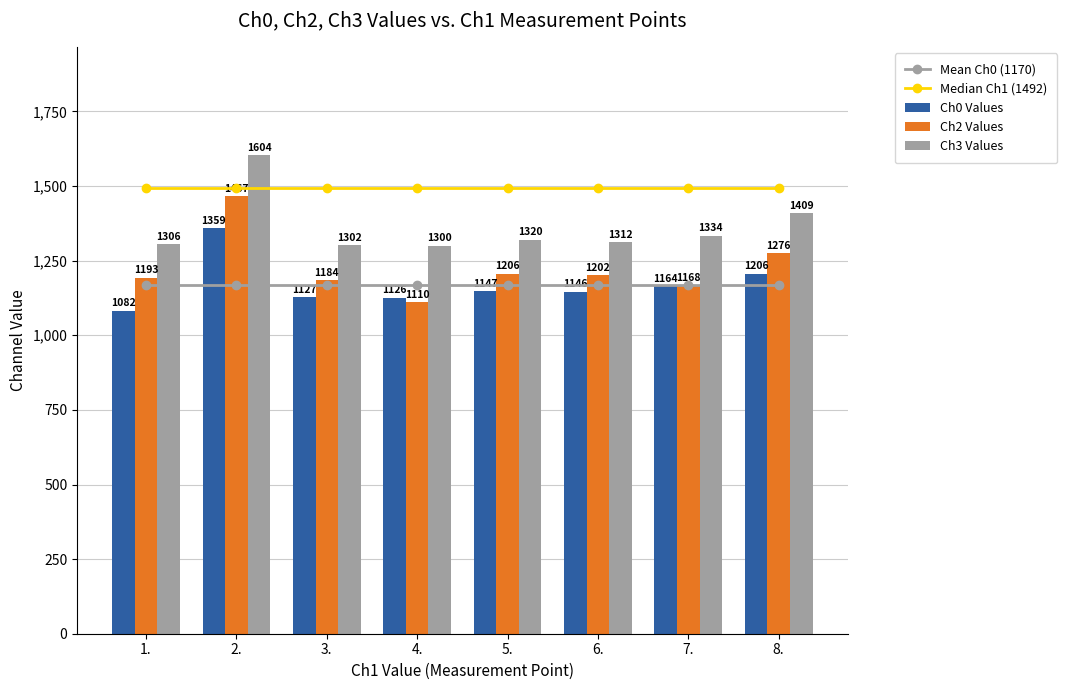

How many data points in Ch2 Values are above 1202?

3